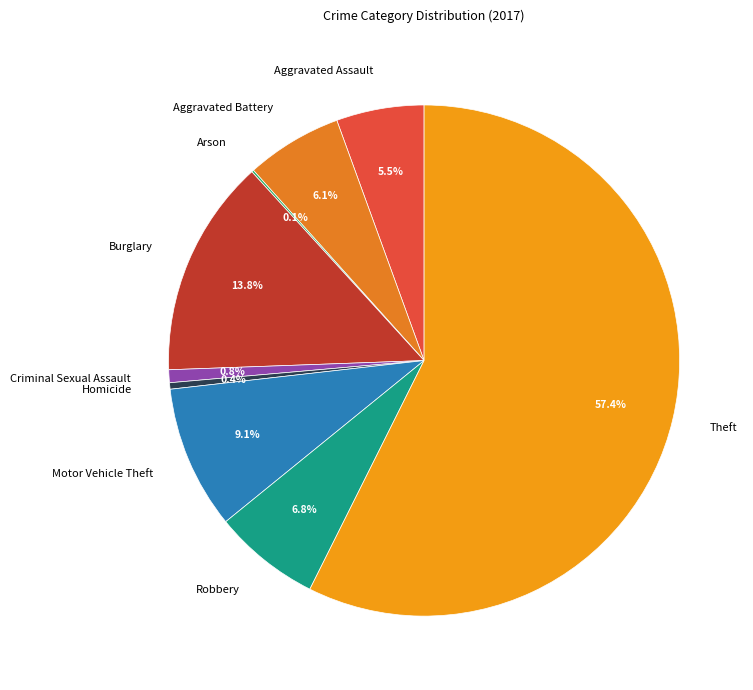

To the nearest percent, what is the average slice percentage?

11%